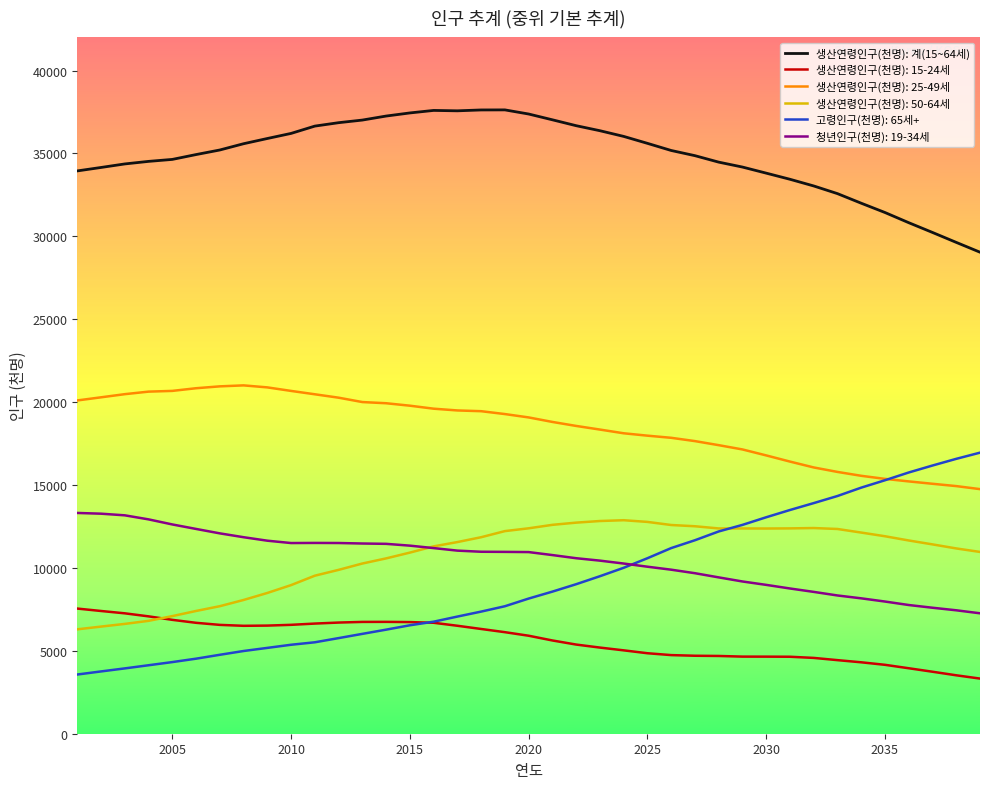

True or false: 청년인구(천명): 19-34세 and 생산연령인구(천명): 계(15~64세) intersect in this chart.

False